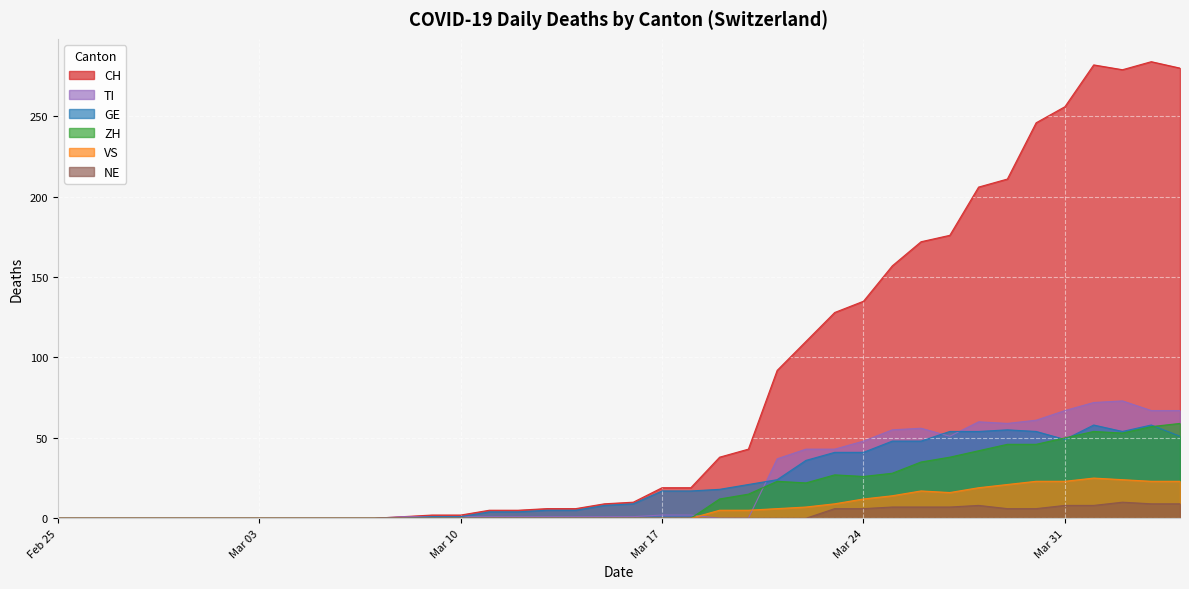

What are all the series names shown in the legend?

CH, TI, GE, ZH, VS, NE